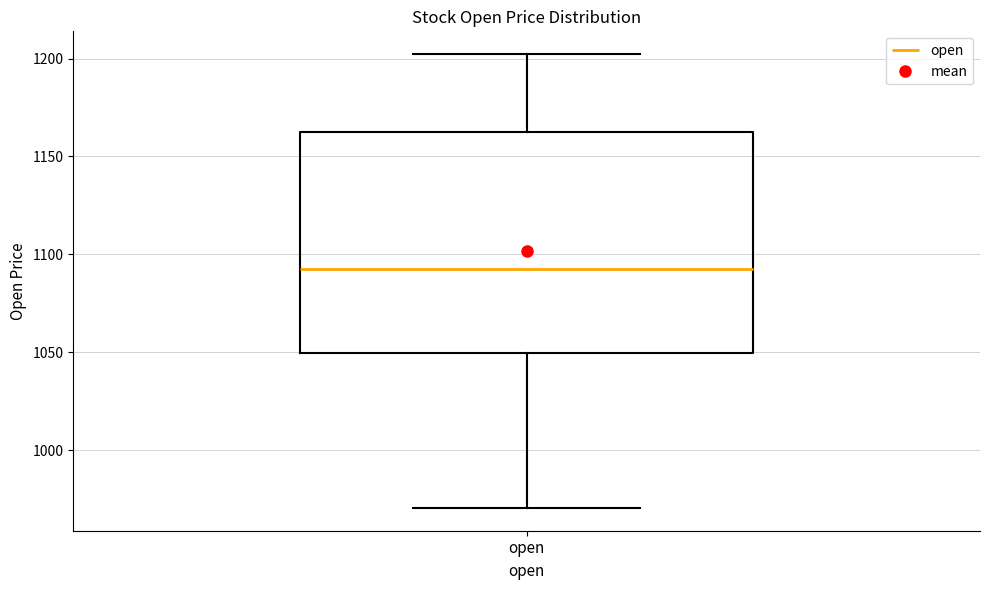

Where does the upper whisker of the box for open end on the y-axis? The values are not printed on the chart, so give them approximately, as read against the axis.

1200